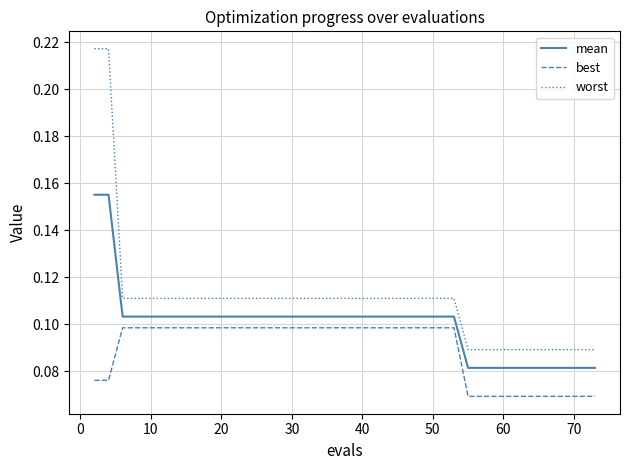

How many mean values are between 0 and 1?

40